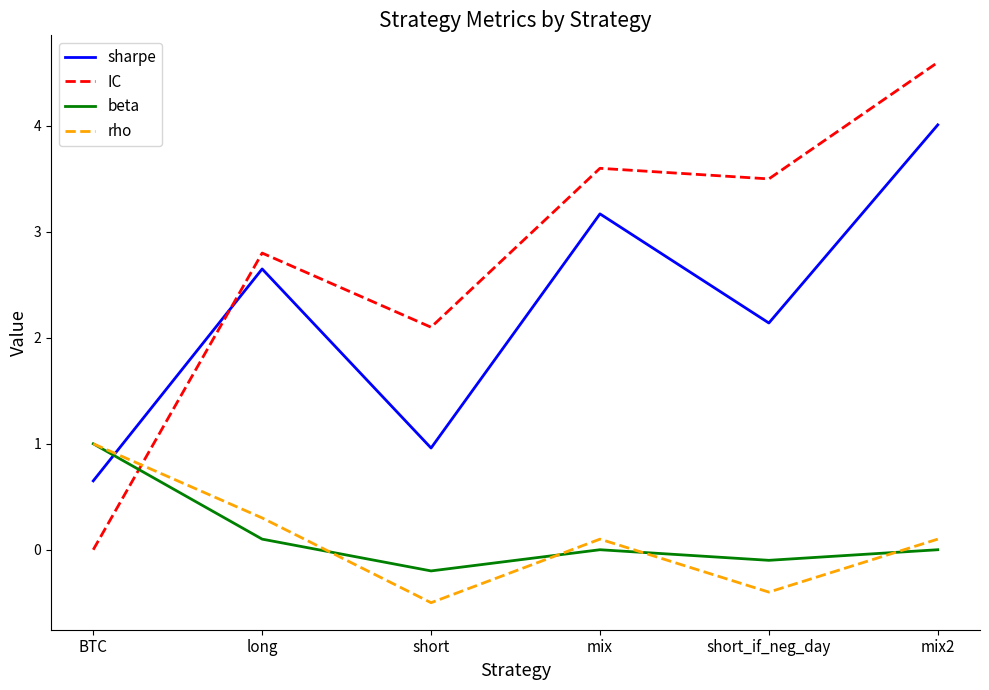

Is the value of sharpe at BTC greater than the value of IC at mix2?

No